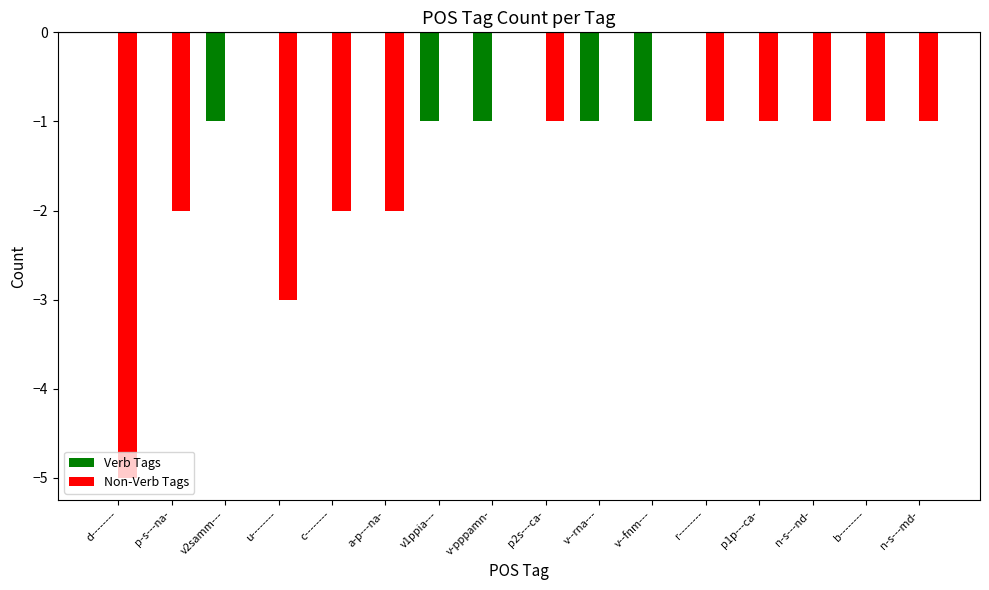

The Non-Verb Tags series shows 0 at v-pppamn-. True or false?

True